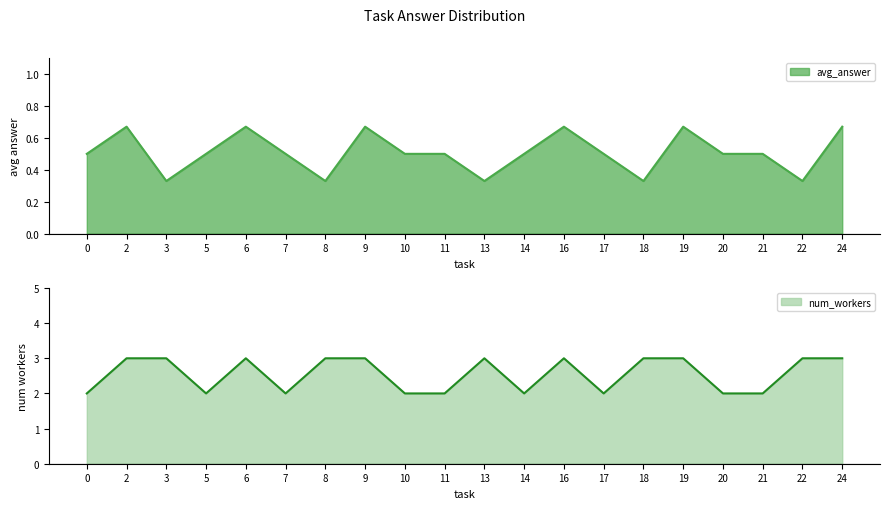

True or false: num_workers and avg_answer intersect in this chart.

False